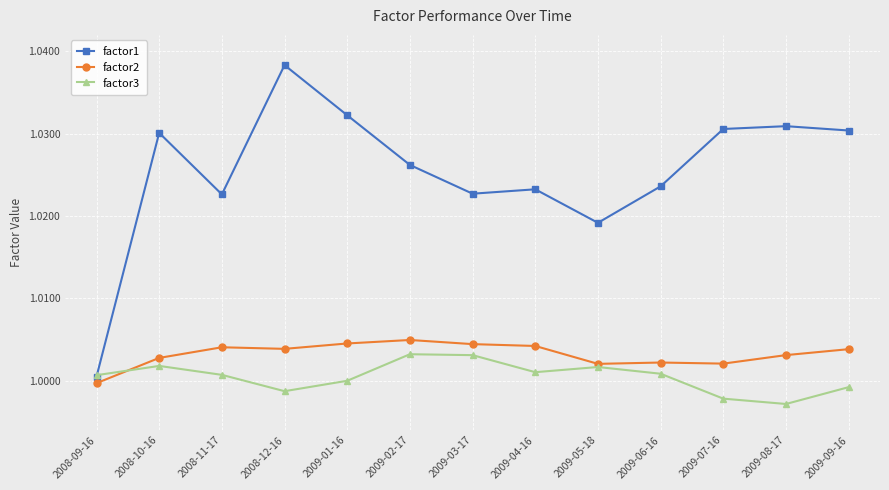

What are all the series names shown in the legend?

factor1, factor2, factor3